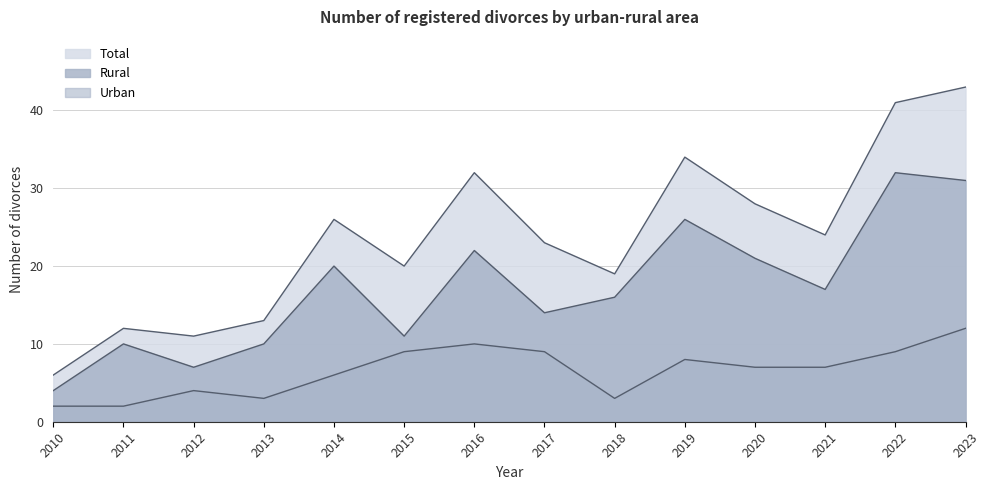

What is the approximate value of Total at 2010, to the nearest 10?

10